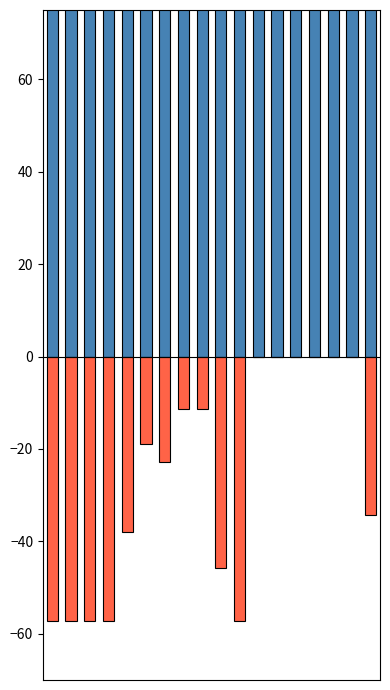

What is the spread (max minus min) of values at 4?

145.7